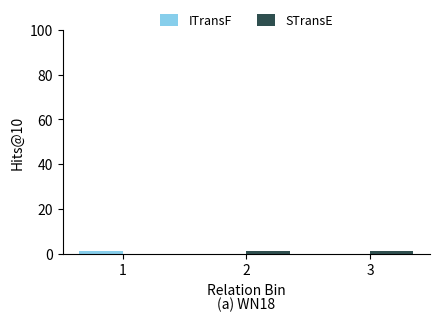

True or false: ITransF has a value of 0 at 3.

True